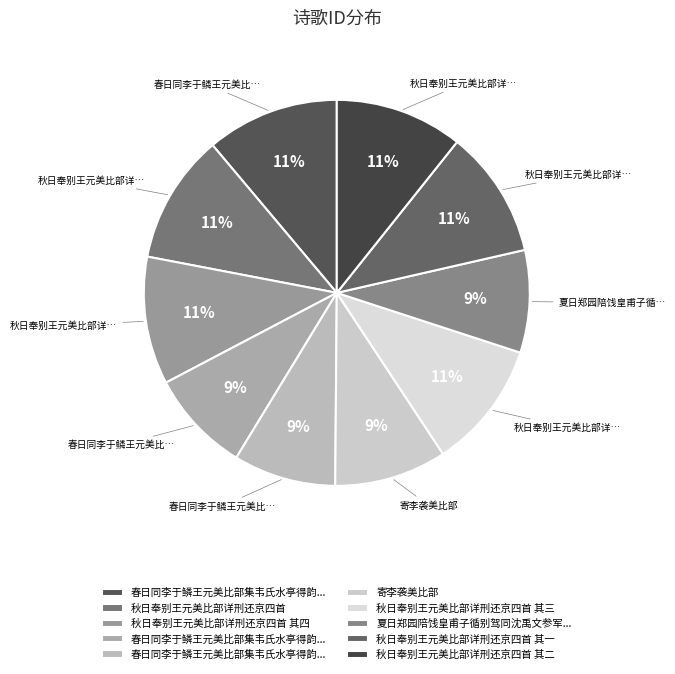

How many slices are in this pie chart?

10